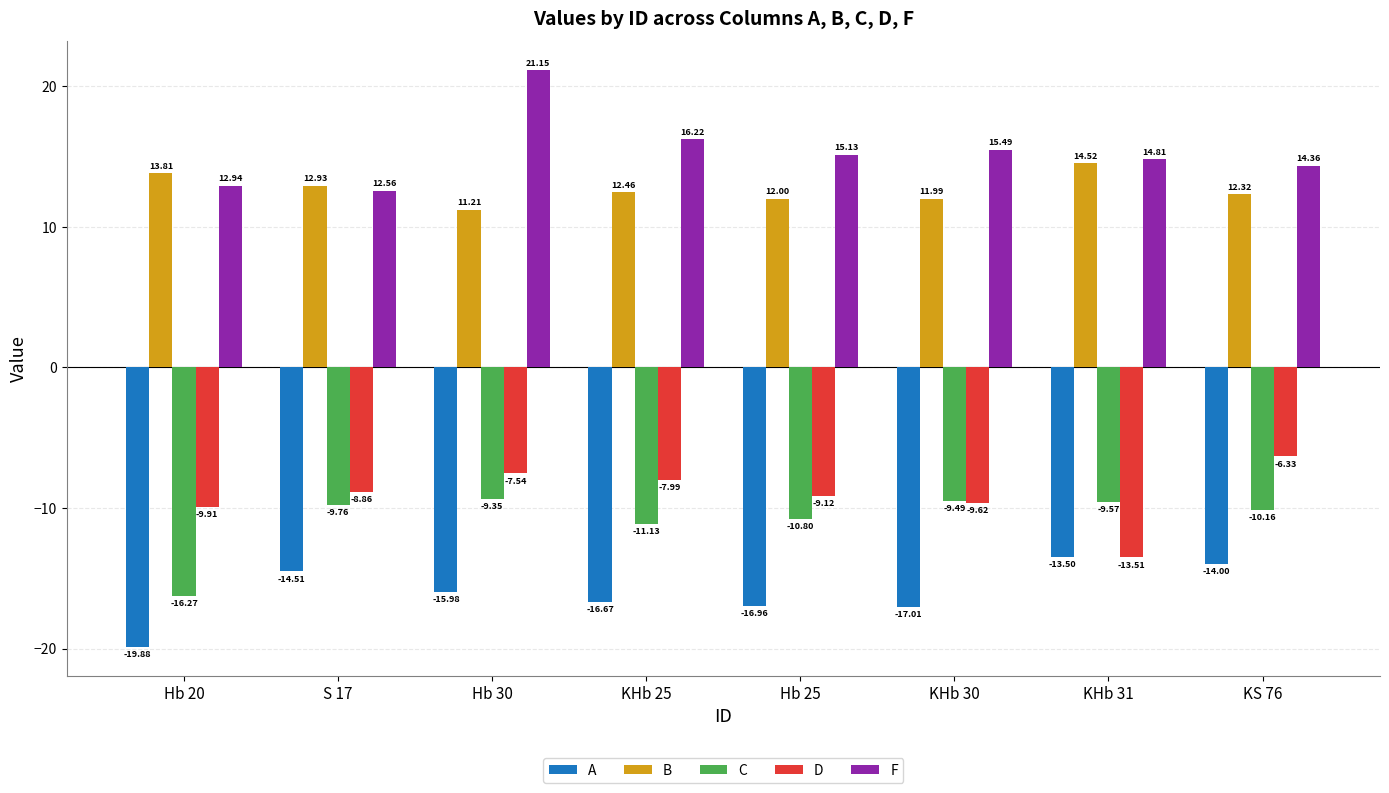

Which series has the largest total across all categories?

F